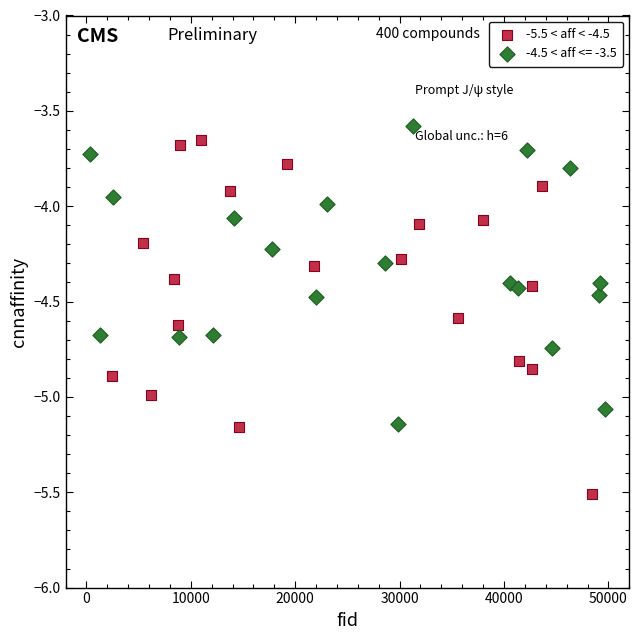

Which series reaches the minimum Y coordinate?

-5.5 < aff < -4.5